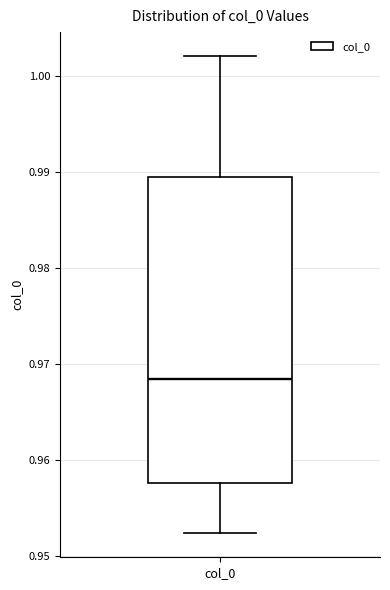

Read this box plot against the y-axis: the position of the median line, the range covered by the box, and the ends of both whiskers. The values are not printed on the chart, so give them approximately, as read against the axis.

median 0.968, box 0.958 to 0.989, whiskers 0.952 to 1.002